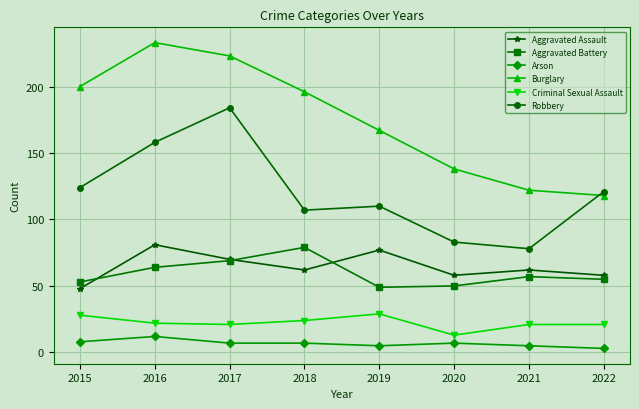

True or false: Arson and Aggravated Battery intersect in this chart.

False